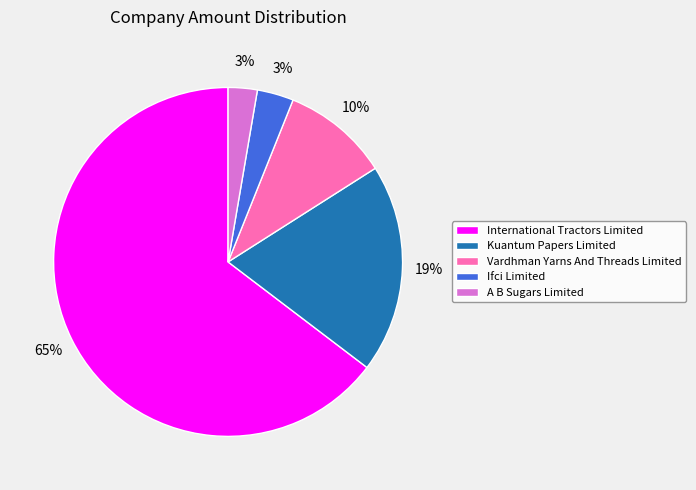

To the nearest percent, what percentage of the pie is International Tractors Limited?

65%